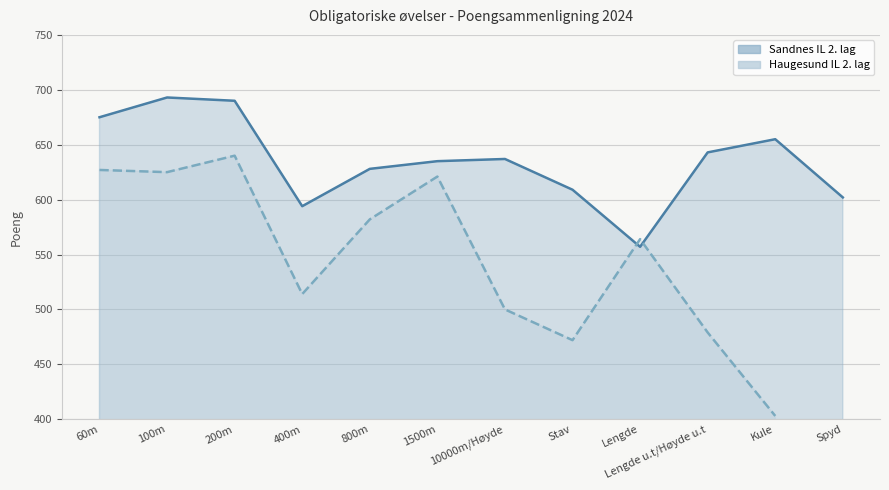

Where does the data first go above 637?

60m